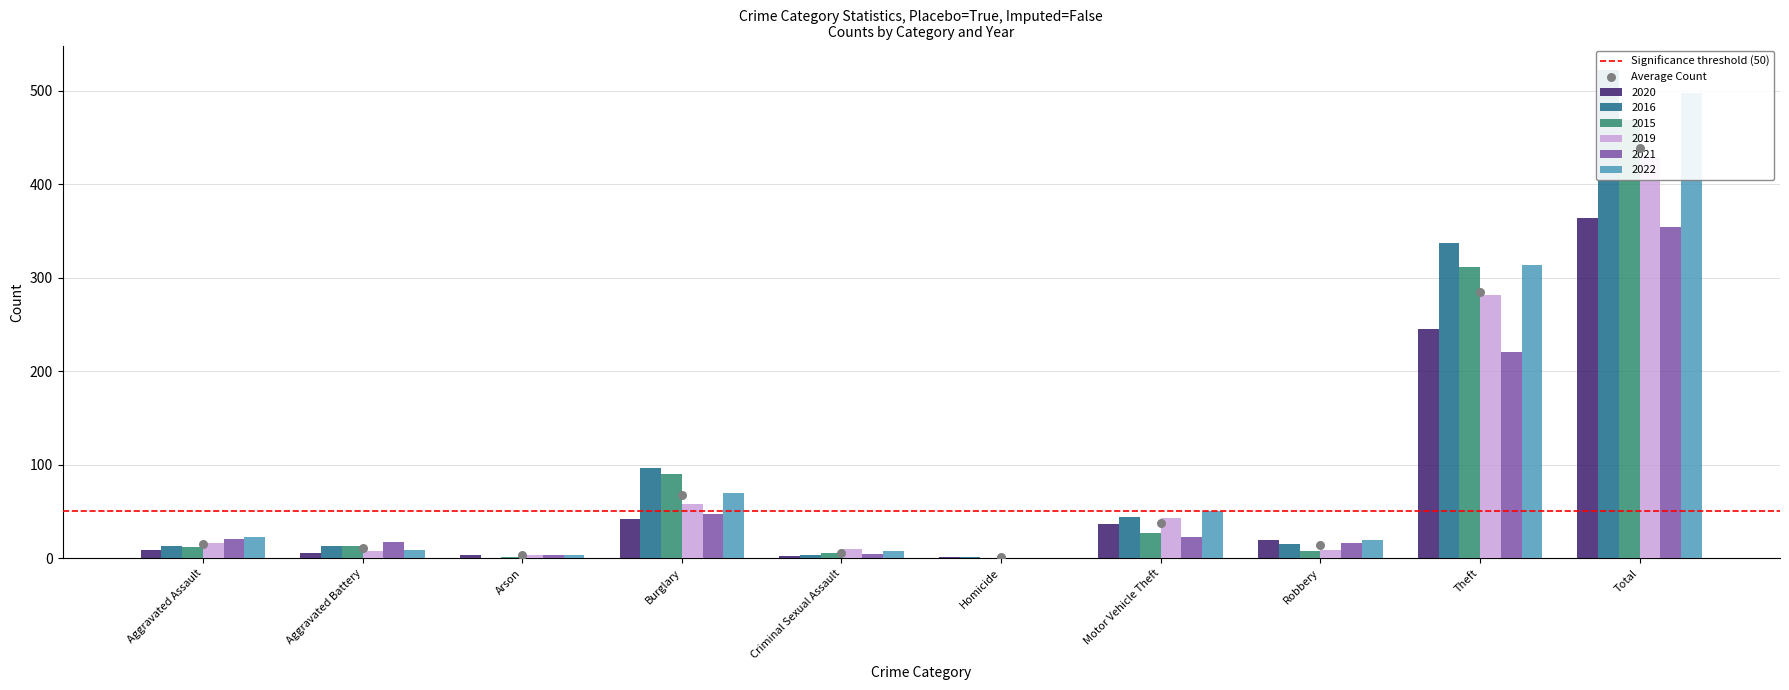

What are all the series names shown in the legend?

2020, 2016, 2015, 2019, 2021, 2022